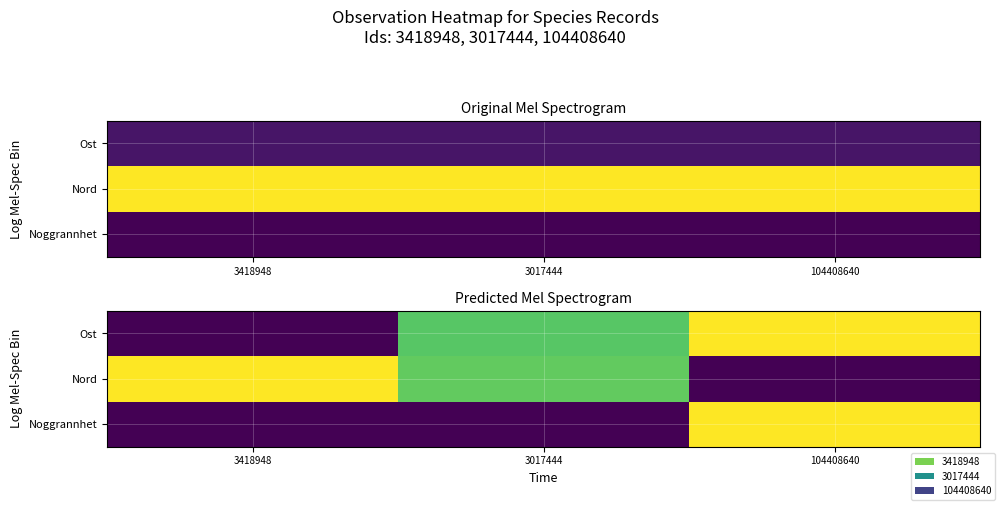

How many distinct data groups are displayed?

3